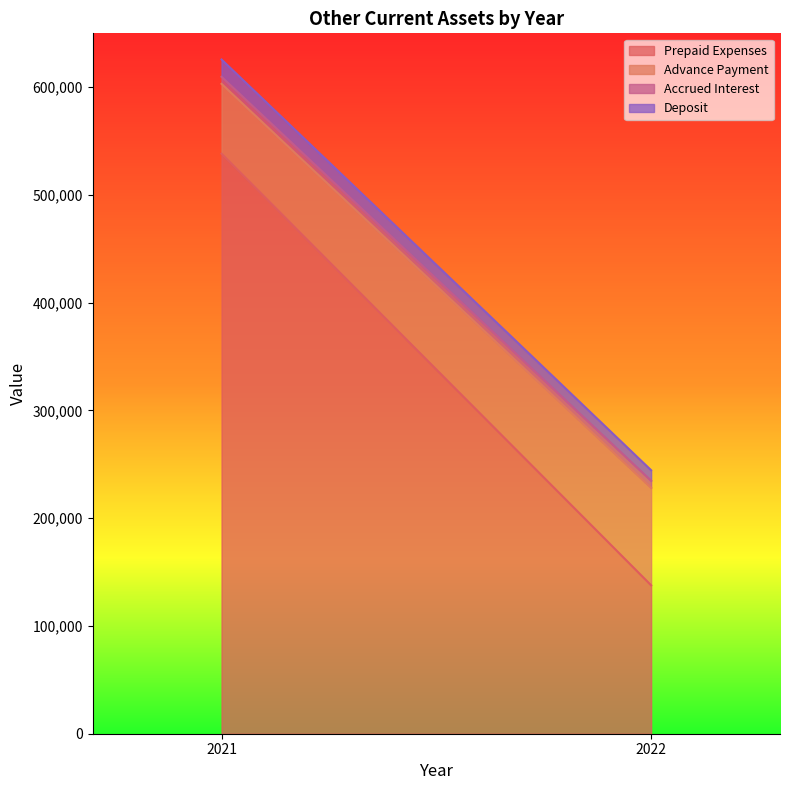

What is the difference between the Advance Payment values at 2021 and 2022?

25693